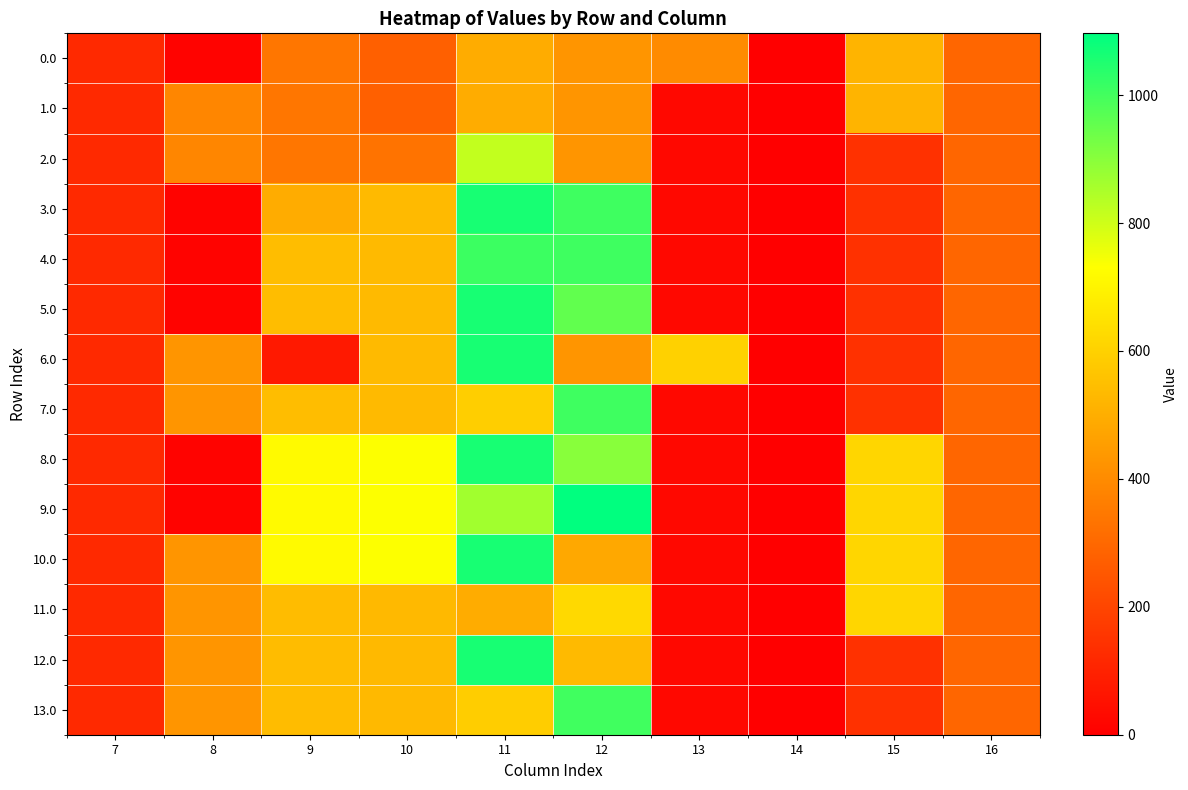

Reading right to left, list all the values displayed in this chart.

0.0: 16=294.5	15=518.3	14=0.0	13=399.2	12=428.5	11=496.3	10=277.7	9=340.2	8=11.8	7=120.6
1.0: 16=294.5	15=518.3	14=0.0	13=24.2	12=428.5	11=496.3	10=277.7	9=340.2	8=386.8	7=120.6
2.0: 16=294.5	15=143.3	14=0.0	13=24.2	12=428.5	11=817.1	10=331.9	9=340.2	8=386.8	7=120.6
3.0: 16=294.5	15=143.3	14=0.0	13=24.2	12=1005.5	11=1060.3	10=533.9	9=492.9	8=11.8	7=120.6
4.0: 16=294.5	15=143.3	14=0.0	13=24.2	12=1005.5	11=1010.9	10=533.9	9=542.2	8=11.8	7=120.6
5.0: 16=294.5	15=143.3	14=0.0	13=24.2	12=956.1	11=1060.3	10=533.9	9=542.2	8=11.8	7=120.6
6.0: 16=294.5	15=143.3	14=0.0	13=601.2	12=428.5	11=1060.3	10=533.9	9=74.4	8=430.3	7=120.6
7.0: 16=294.5	15=143.3	14=0.0	13=24.2	12=1005.5	11=592.5	10=533.9	9=542.2	8=430.3	7=120.6
8.0: 16=294.5	15=615.9	14=0.0	13=24.2	12=900.8	11=1060.3	10=733.9	9=716.9	8=11.8	7=120.6
9.0: 16=294.5	15=615.9	14=0.0	13=24.2	12=1096.7	11=864.5	10=733.9	9=716.9	8=11.8	7=120.6
10.0: 16=294.5	15=615.9	14=0.0	13=24.2	12=482.4	11=1060.3	10=733.9	9=716.9	8=430.3	7=120.6
11.0: 16=294.5	15=615.9	14=0.0	13=24.2	12=625.2	11=496.3	10=531.9	9=540.2	8=430.3	7=120.6
12.0: 16=294.5	15=143.3	14=0.0	13=24.2	12=533.7	11=1060.3	10=531.9	9=540.2	8=430.3	7=120.6
13.0: 16=294.5	15=143.3	14=0.0	13=24.2	12=1003.5	11=590.5	10=531.9	9=540.2	8=430.3	7=120.6